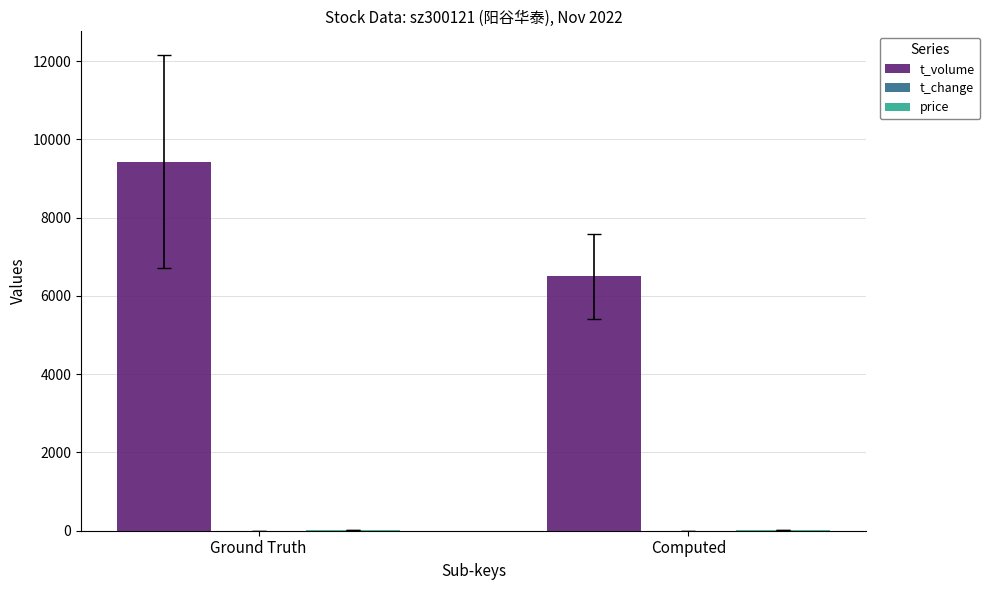

Are the bars horizontal?

No